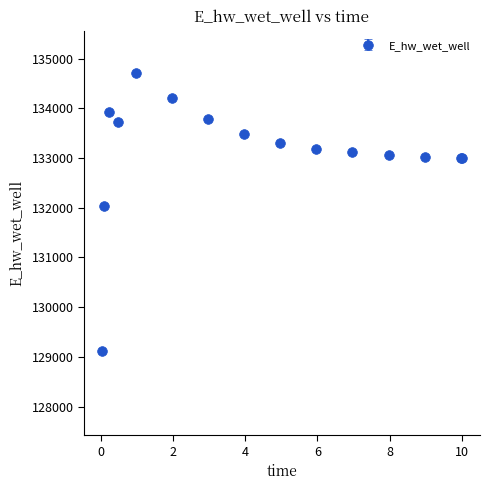

What is the sum of all values?

1996704.1